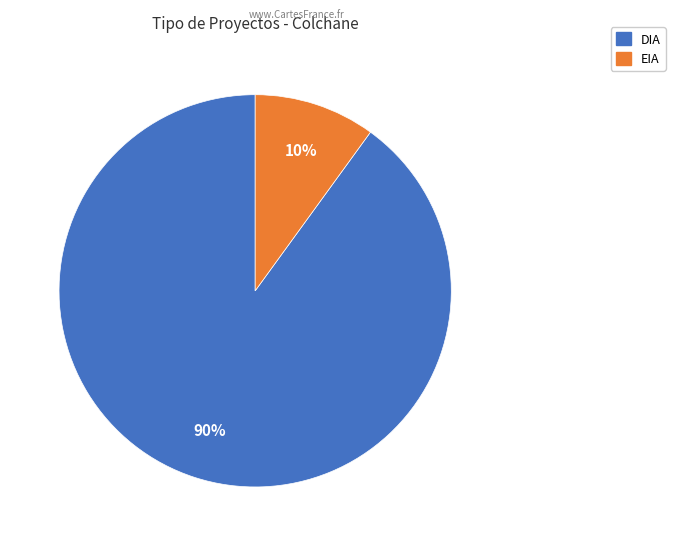

What percentage is the EIA slice, to the nearest percent?

10%